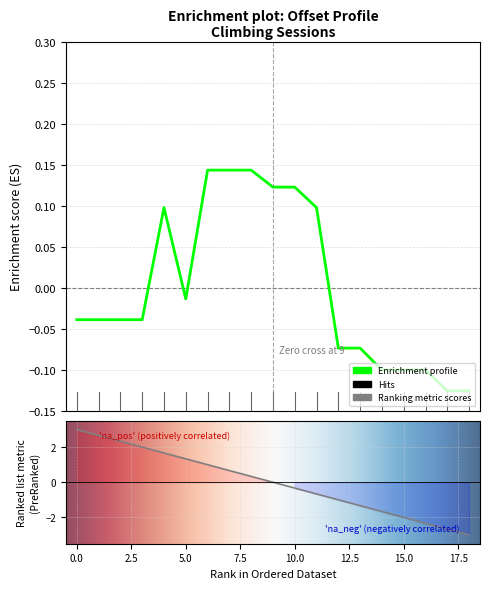

What is the greatest value displayed?

0.1